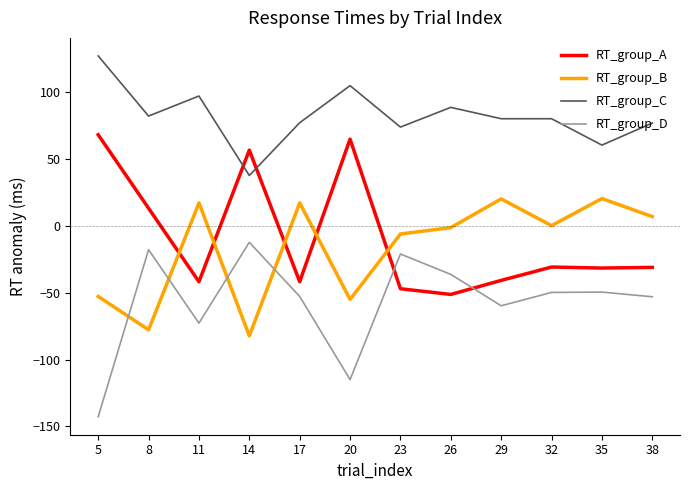

Rank the series at 14 from lowest to highest value.

RT_group_B, RT_group_D, RT_group_C, RT_group_A